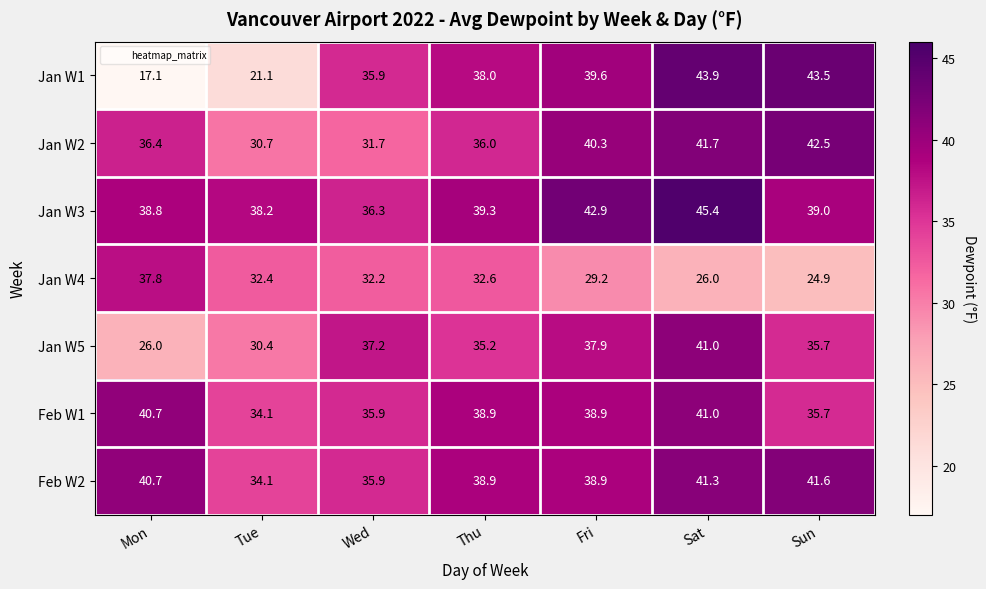

What is the difference between the maximum and minimum values in the Jan W5 series?

15.0